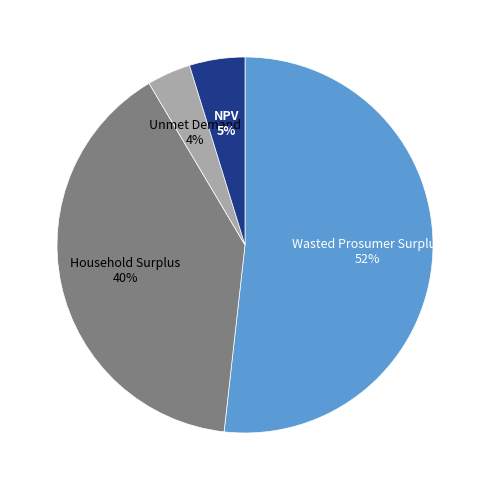

To the nearest percent, what is the difference between the largest and smallest slice percentages?

48%